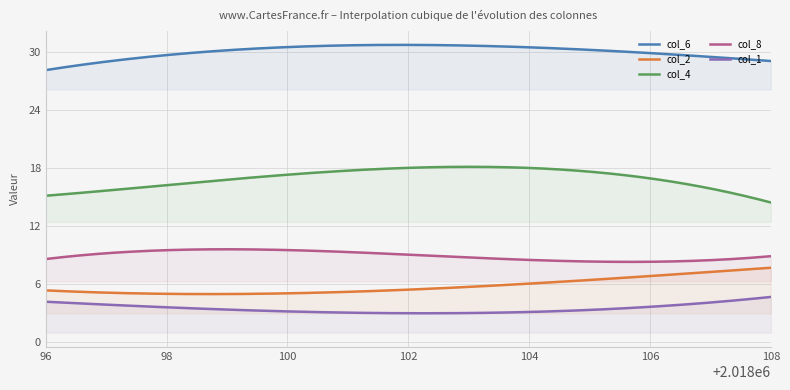

What is the minimum value shown in the chart?

3.0